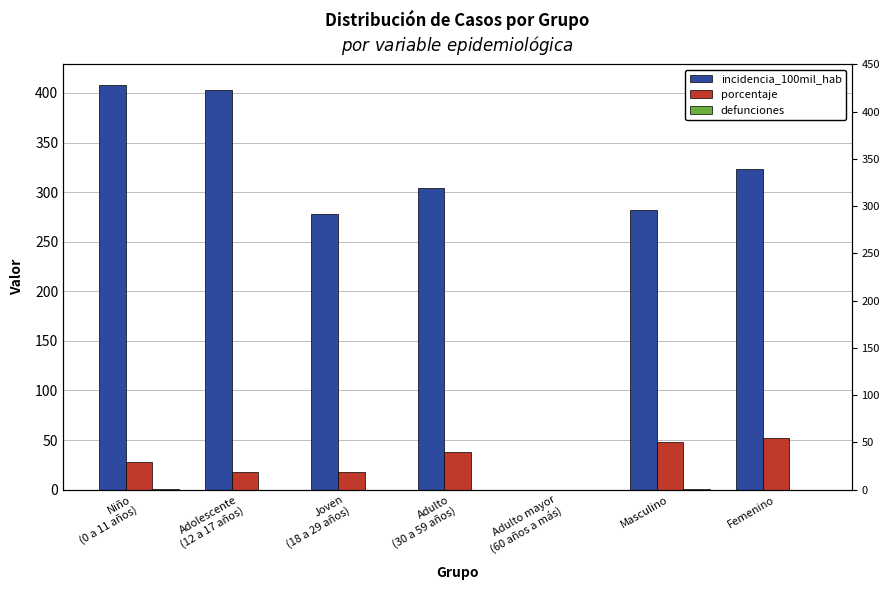

What is the difference between the maximum and minimum values in the defunciones series?

1.0